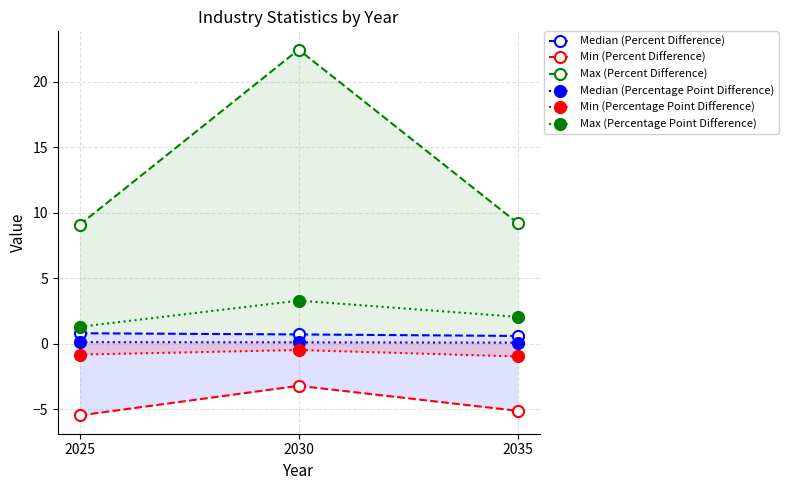

Which series has the largest total across all categories?

Max (Percent Difference)